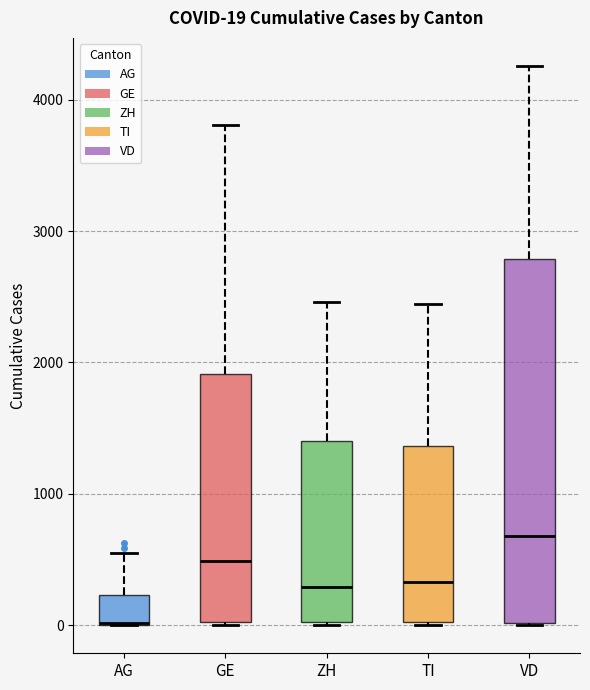

Comparing the boxes themselves (not the whiskers), which one is the tallest?

VD